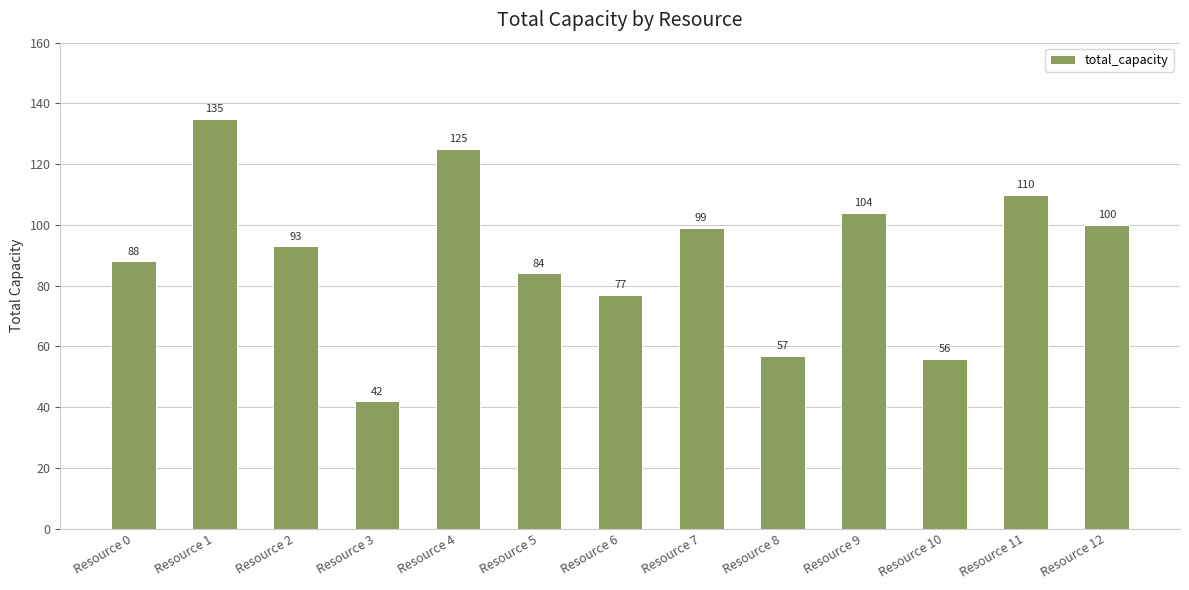

True or false: the data shows 53 at Resource 9.

False